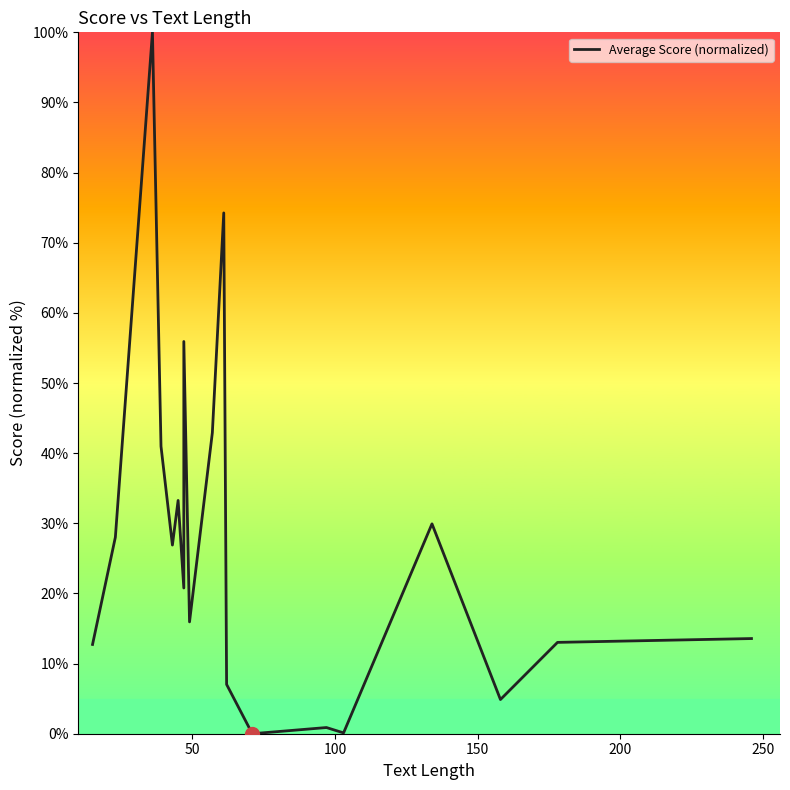

How many interior local valleys (lower than both neighbors) does the data have?

6